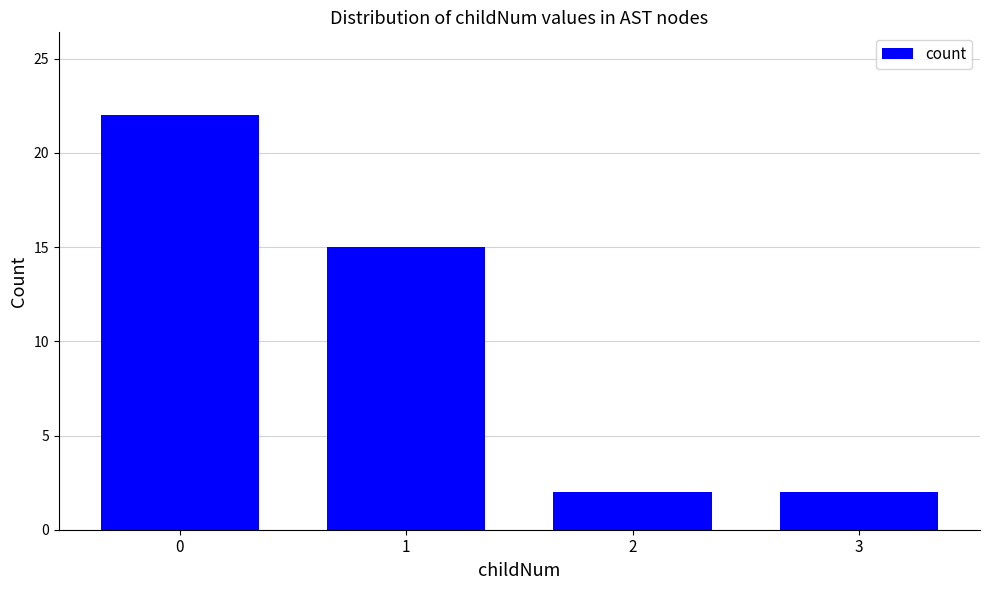

How many bars are there in total?

4